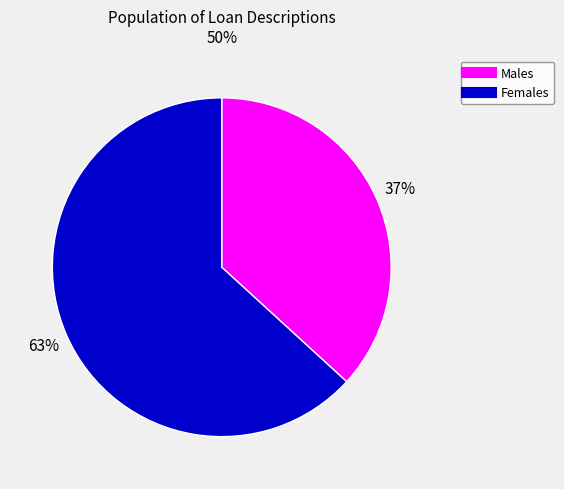

Do Females and Males together represent more than half of the pie?

Yes